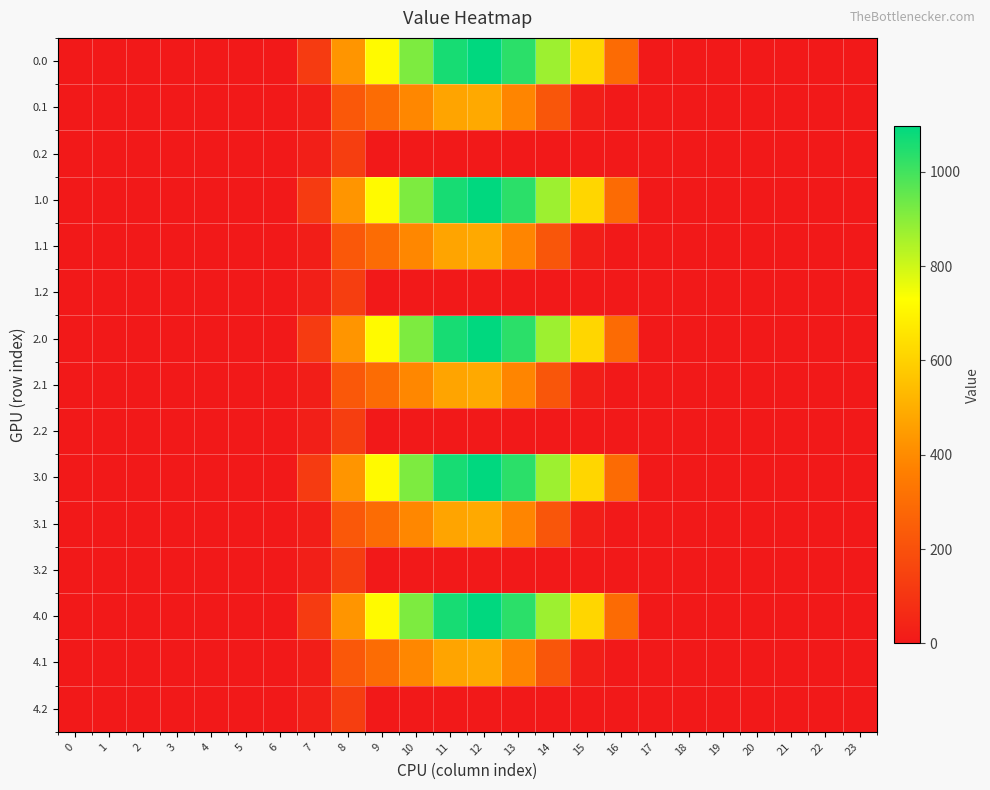

Reading left to right, extract all data points from this chart.

0.0: 0=0.0	1=0.0	2=0.0	3=0.0	4=0.0	5=0.0	6=0.0	7=120.6	8=430.3	9=716.9	10=916.2	11=1060.3	12=1096.7	13=1032.9	14=870.6	15=615.9	16=294.5	17=0.0	18=0.0	19=0.0	20=0.0	21=0.0	22=0.0	23=0.0
0.1: 0=0.0	1=0.0	2=0.0	3=0.0	4=0.0	5=0.0	6=0.0	7=17.7	8=227.5	9=295.9	10=388.1	11=471.7	12=485.4	13=382.7	14=219.2	15=17.3	16=0.0	17=0.0	18=0.0	19=0.0	20=0.0	21=0.0	22=0.0	23=0.0
0.2: 0=0.0	1=0.0	2=0.0	3=0.0	4=0.0	5=0.0	6=0.0	7=22.3	8=134.2	9=0.0	10=0.0	11=0.0	12=0.0	13=0.0	14=0.0	15=0.0	16=0.0	17=0.0	18=0.0	19=0.0	20=0.0	21=0.0	22=0.0	23=0.0
1.0: 0=0.0	1=0.0	2=0.0	3=0.0	4=0.0	5=0.0	6=0.0	7=120.6	8=430.3	9=716.9	10=916.2	11=1060.3	12=1096.7	13=1032.9	14=870.6	15=615.9	16=294.5	17=0.0	18=0.0	19=0.0	20=0.0	21=0.0	22=0.0	23=0.0
1.1: 0=0.0	1=0.0	2=0.0	3=0.0	4=0.0	5=0.0	6=0.0	7=17.7	8=227.5	9=295.9	10=388.1	11=471.7	12=485.4	13=382.7	14=219.2	15=17.3	16=0.0	17=0.0	18=0.0	19=0.0	20=0.0	21=0.0	22=0.0	23=0.0
1.2: 0=0.0	1=0.0	2=0.0	3=0.0	4=0.0	5=0.0	6=0.0	7=22.3	8=134.2	9=0.0	10=0.0	11=0.0	12=0.0	13=0.0	14=0.0	15=0.0	16=0.0	17=0.0	18=0.0	19=0.0	20=0.0	21=0.0	22=0.0	23=0.0
2.0: 0=0.0	1=0.0	2=0.0	3=0.0	4=0.0	5=0.0	6=0.0	7=120.6	8=430.3	9=716.9	10=916.2	11=1060.3	12=1096.7	13=1032.9	14=870.6	15=615.9	16=294.5	17=0.0	18=0.0	19=0.0	20=0.0	21=0.0	22=0.0	23=0.0
2.1: 0=0.0	1=0.0	2=0.0	3=0.0	4=0.0	5=0.0	6=0.0	7=17.7	8=227.5	9=295.9	10=388.1	11=471.7	12=485.4	13=382.7	14=219.2	15=17.3	16=0.0	17=0.0	18=0.0	19=0.0	20=0.0	21=0.0	22=0.0	23=0.0
2.2: 0=0.0	1=0.0	2=0.0	3=0.0	4=0.0	5=0.0	6=0.0	7=22.3	8=134.2	9=0.0	10=0.0	11=0.0	12=0.0	13=0.0	14=0.0	15=0.0	16=0.0	17=0.0	18=0.0	19=0.0	20=0.0	21=0.0	22=0.0	23=0.0
3.0: 0=0.0	1=0.0	2=0.0	3=0.0	4=0.0	5=0.0	6=0.0	7=120.6	8=430.3	9=716.9	10=916.2	11=1060.3	12=1096.7	13=1032.9	14=870.6	15=615.9	16=294.5	17=0.0	18=0.0	19=0.0	20=0.0	21=0.0	22=0.0	23=0.0
3.1: 0=0.0	1=0.0	2=0.0	3=0.0	4=0.0	5=0.0	6=0.0	7=17.7	8=227.5	9=295.9	10=388.1	11=471.7	12=485.4	13=382.7	14=219.2	15=17.3	16=0.0	17=0.0	18=0.0	19=0.0	20=0.0	21=0.0	22=0.0	23=0.0
3.2: 0=0.0	1=0.0	2=0.0	3=0.0	4=0.0	5=0.0	6=0.0	7=22.3	8=134.2	9=0.0	10=0.0	11=0.0	12=0.0	13=0.0	14=0.0	15=0.0	16=0.0	17=0.0	18=0.0	19=0.0	20=0.0	21=0.0	22=0.0	23=0.0
4.0: 0=0.0	1=0.0	2=0.0	3=0.0	4=0.0	5=0.0	6=0.0	7=120.6	8=430.3	9=716.9	10=916.2	11=1060.3	12=1096.7	13=1032.9	14=870.6	15=615.9	16=294.5	17=0.0	18=0.0	19=0.0	20=0.0	21=0.0	22=0.0	23=0.0
4.1: 0=0.0	1=0.0	2=0.0	3=0.0	4=0.0	5=0.0	6=0.0	7=17.7	8=227.5	9=295.9	10=388.1	11=471.7	12=485.4	13=382.7	14=219.2	15=17.3	16=0.0	17=0.0	18=0.0	19=0.0	20=0.0	21=0.0	22=0.0	23=0.0
4.2: 0=0.0	1=0.0	2=0.0	3=0.0	4=0.0	5=0.0	6=0.0	7=22.3	8=134.2	9=0.0	10=0.0	11=0.0	12=0.0	13=0.0	14=0.0	15=0.0	16=0.0	17=0.0	18=0.0	19=0.0	20=0.0	21=0.0	22=0.0	23=0.0